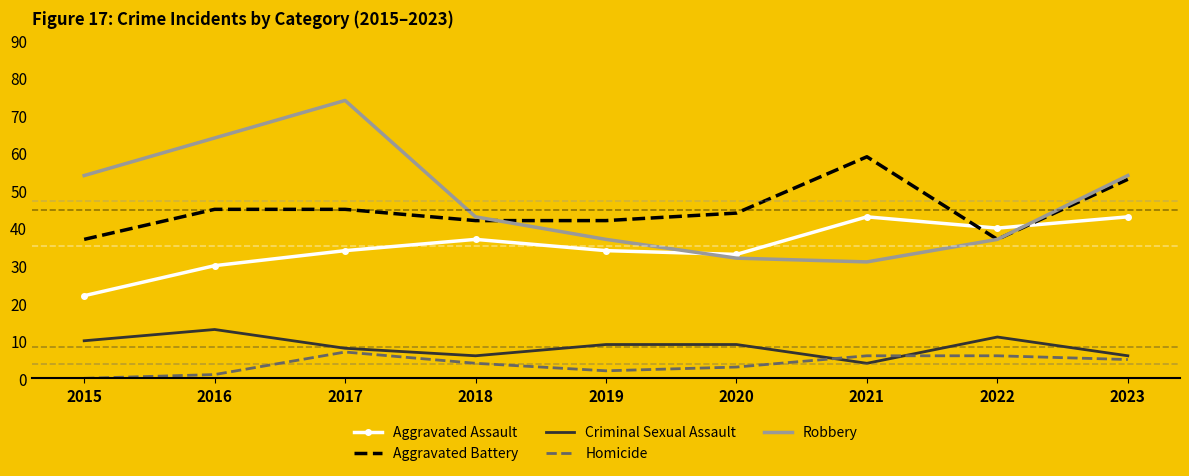

At which label does Homicide reach its peak?

2017